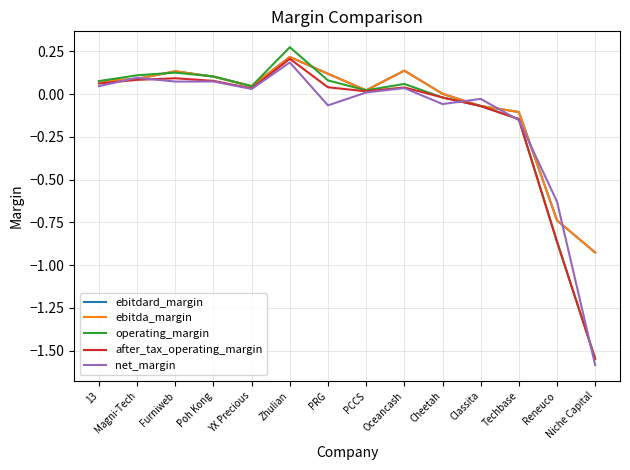

The after_tax_operating_margin series shows 0.1 at Poh Kong. True or false?

True